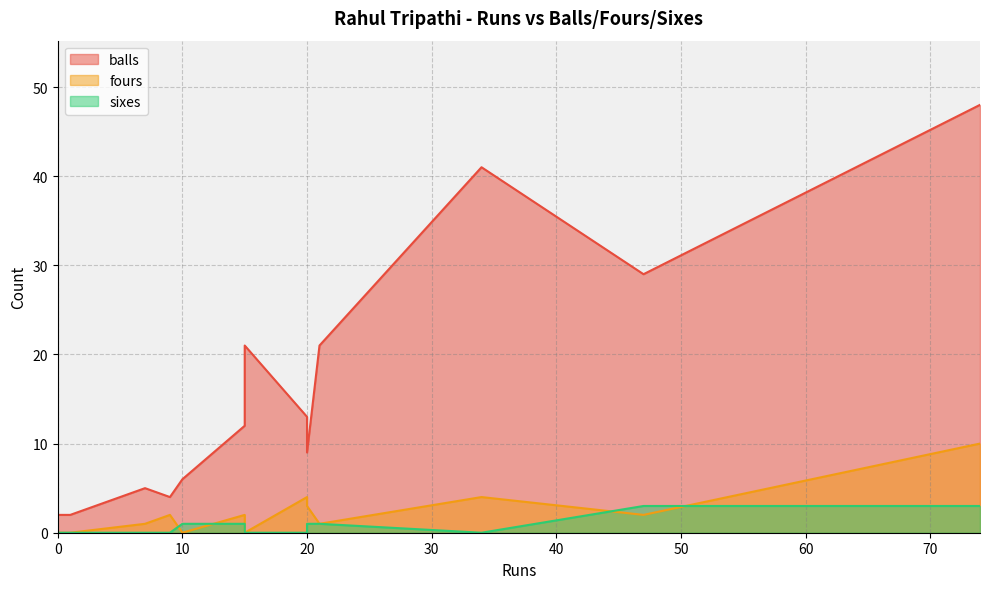

Which series has the largest total across all categories?

balls